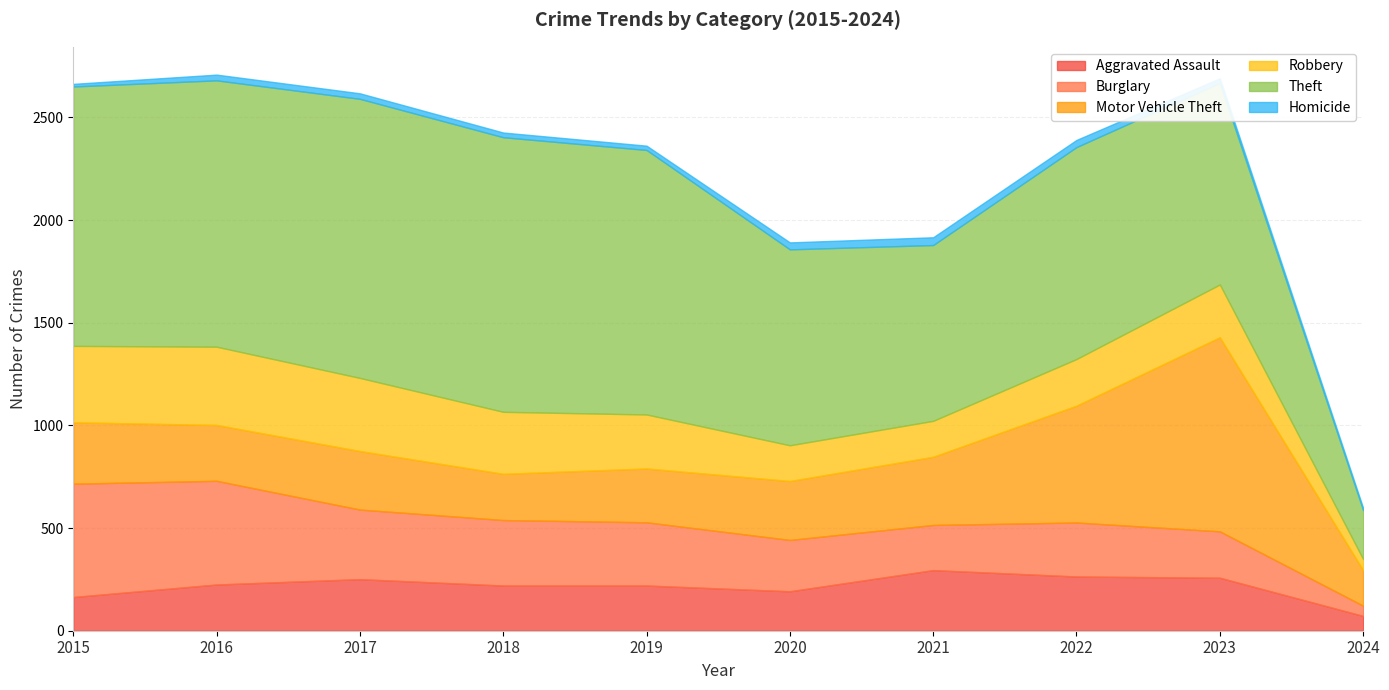

Read the Motor Vehicle Theft value at 2021, to the nearest 100.

300